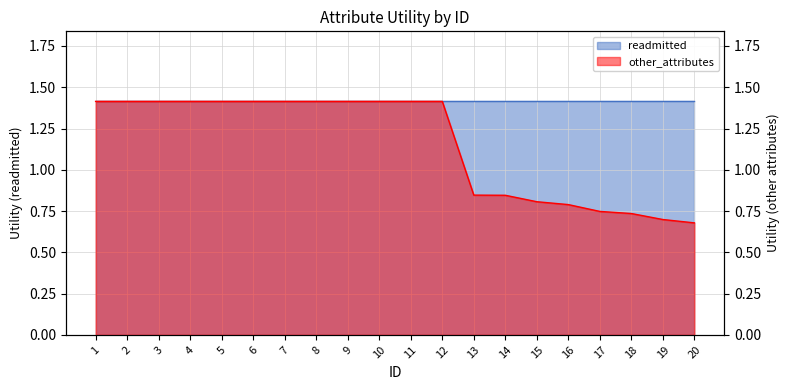

What is the maximum value shown in the chart?

1.4